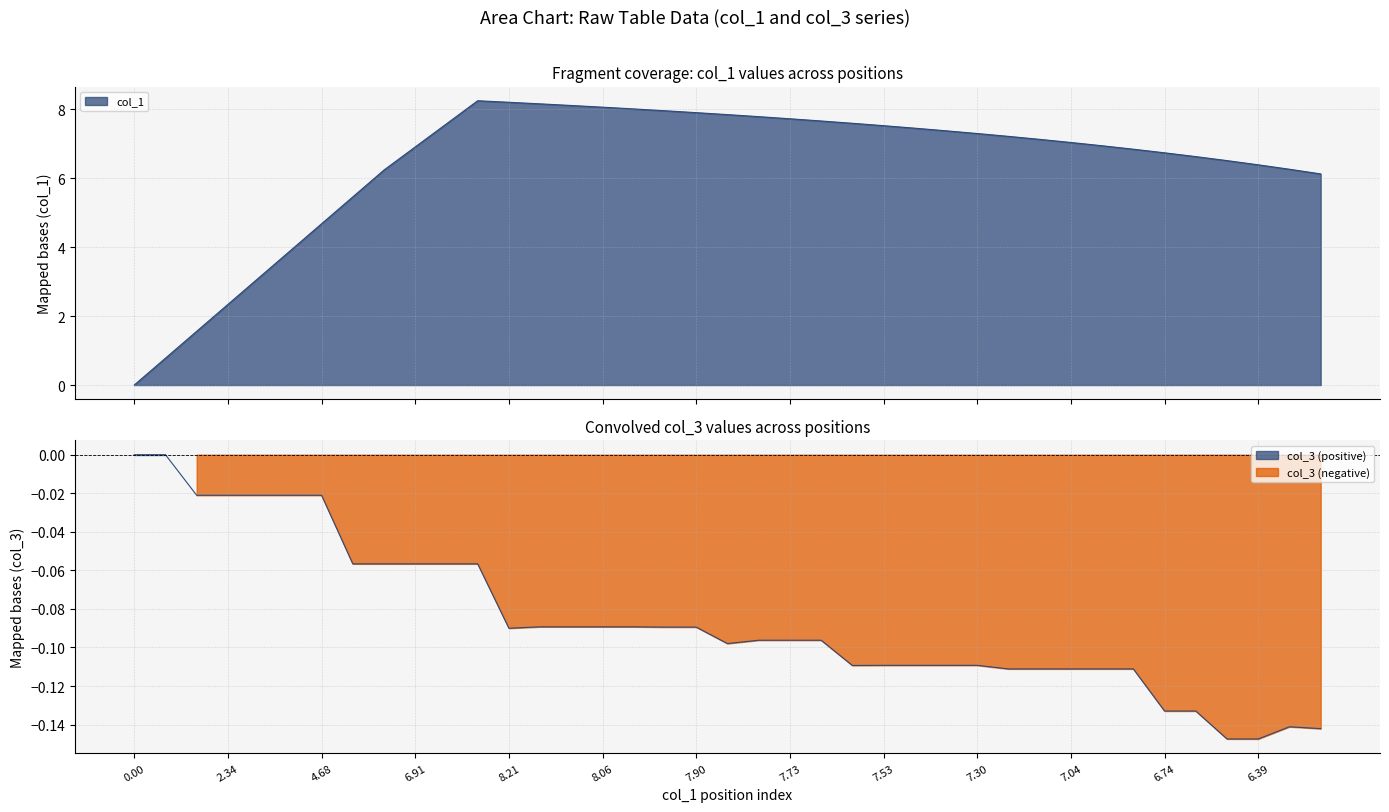

Does the chart have visible grid lines?

Yes